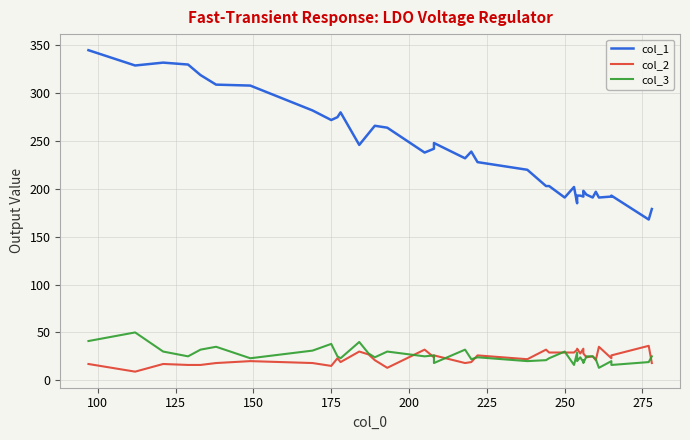

True or false: col_2 has more than 0 interior local peaks.

True